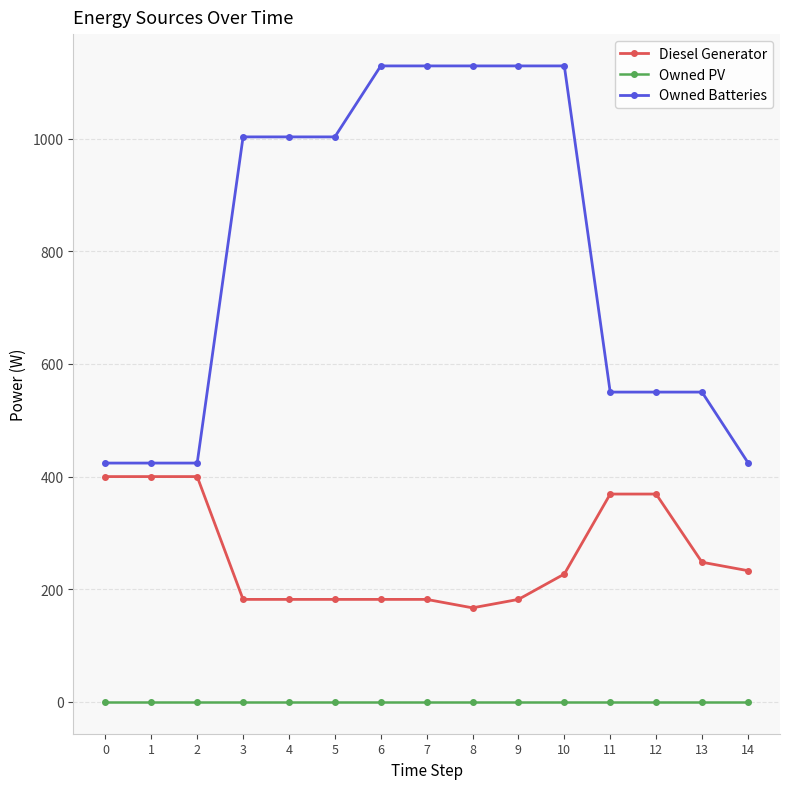

What are all the series names shown in the legend?

Diesel Generator, Owned PV, Owned Batteries